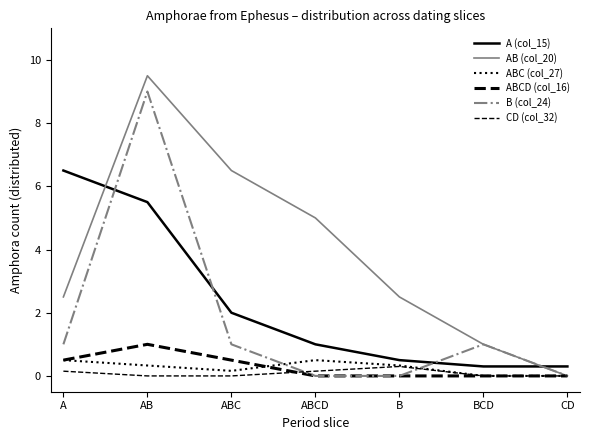

True or false: ABCD (col_16) and A (col_15) cross at least once.

False